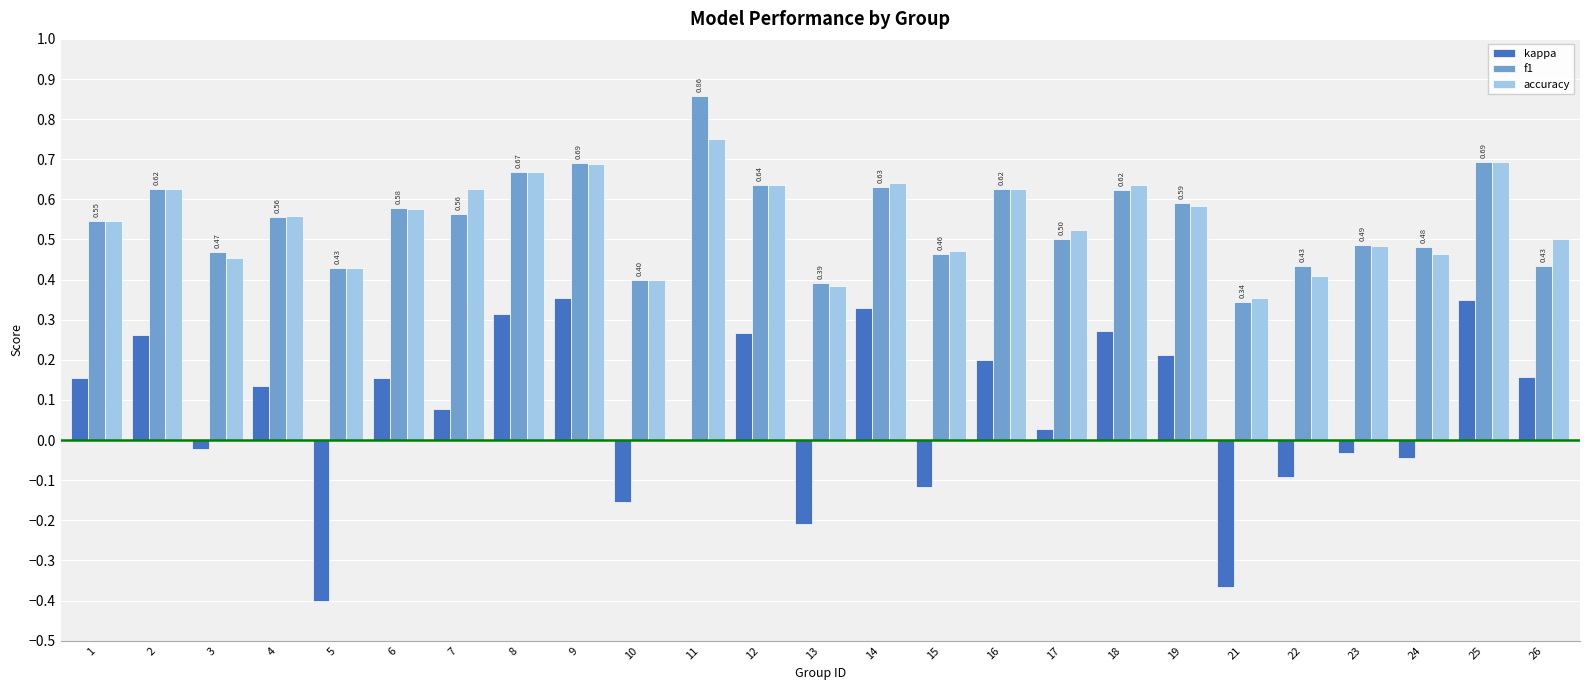

True or false: accuracy has a value of 0.5 at 3.

True